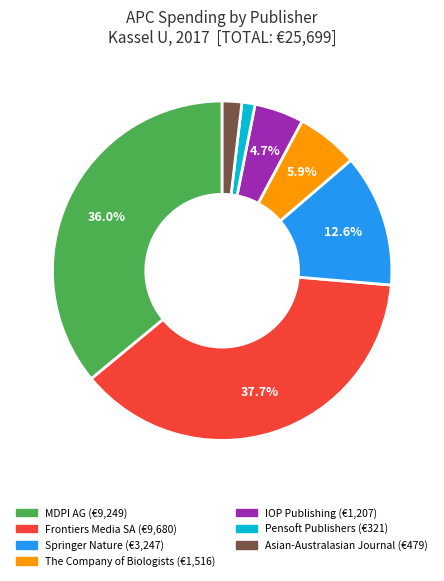

To the nearest percent, what is the difference between the largest and smallest slice percentages?

36%